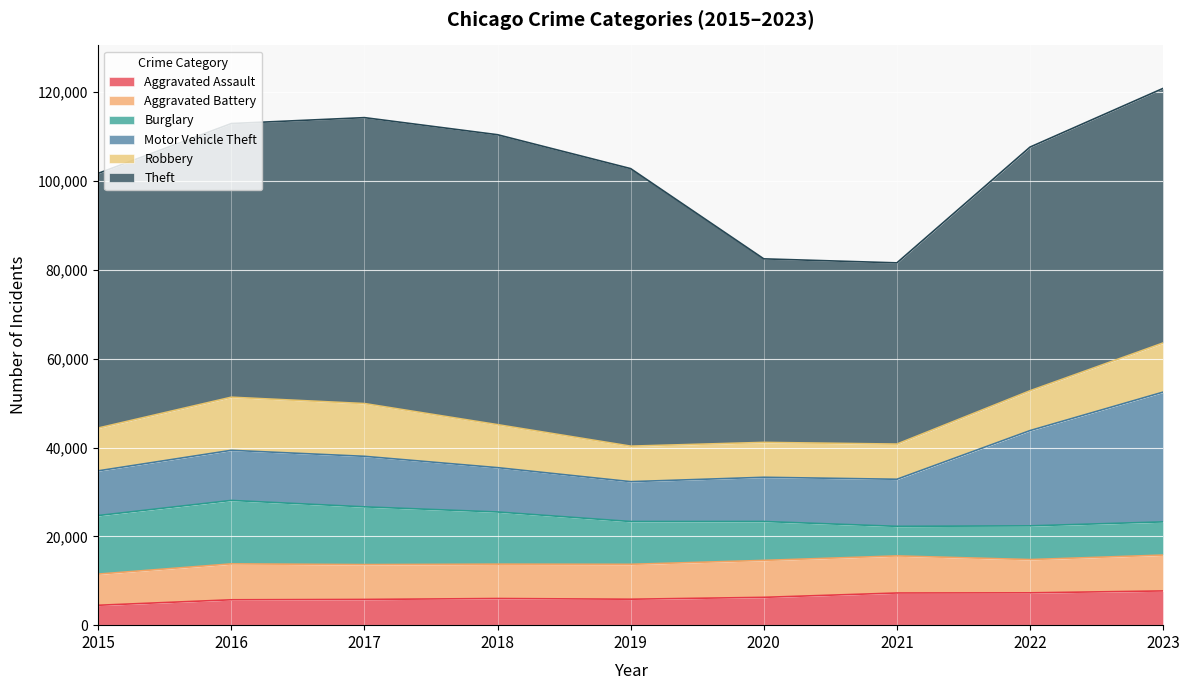

At which category does Burglary reach its first local valley?

2021